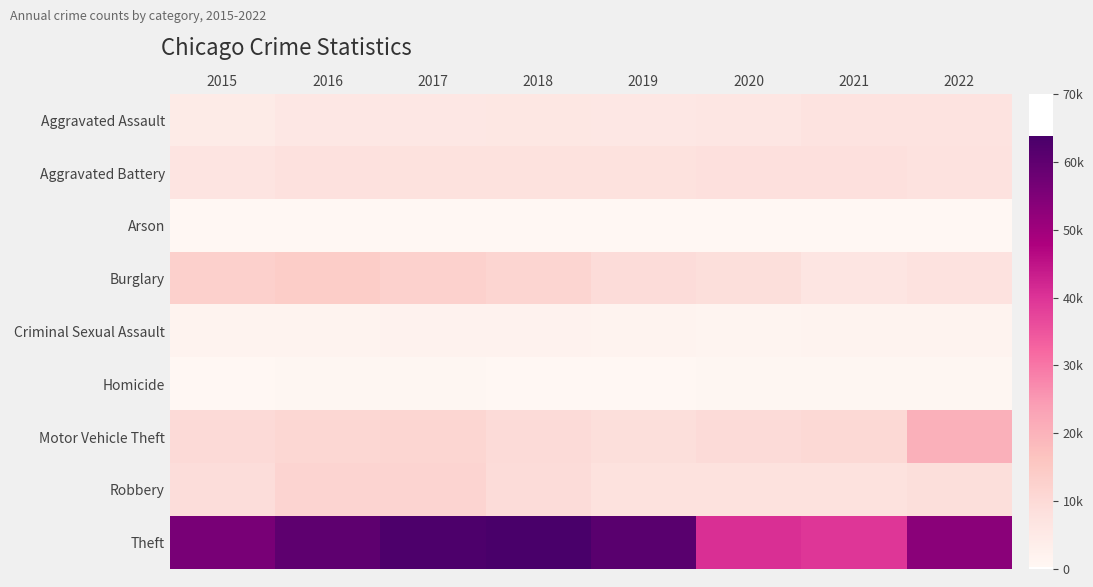

Which series has the largest total across all categories?

Theft